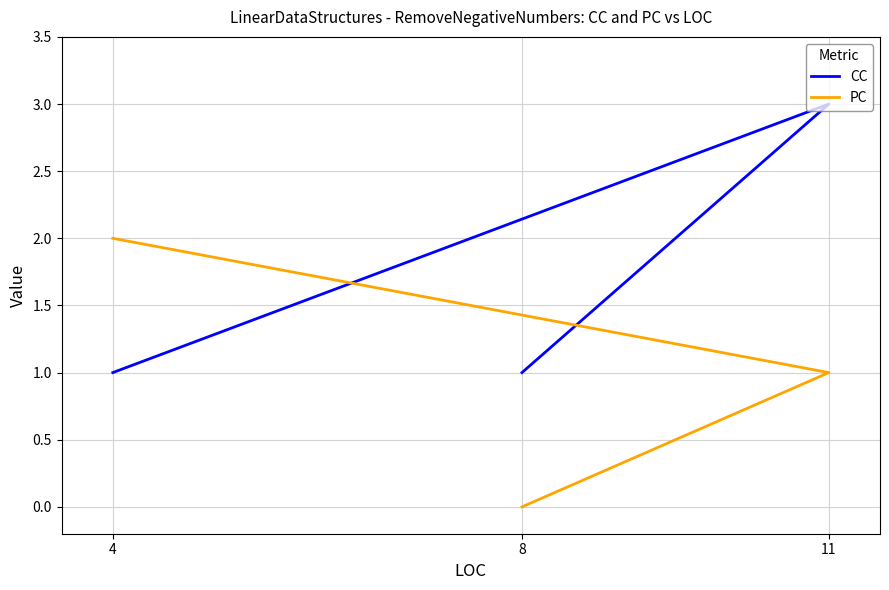

What are all the series names shown in the legend?

CC, PC